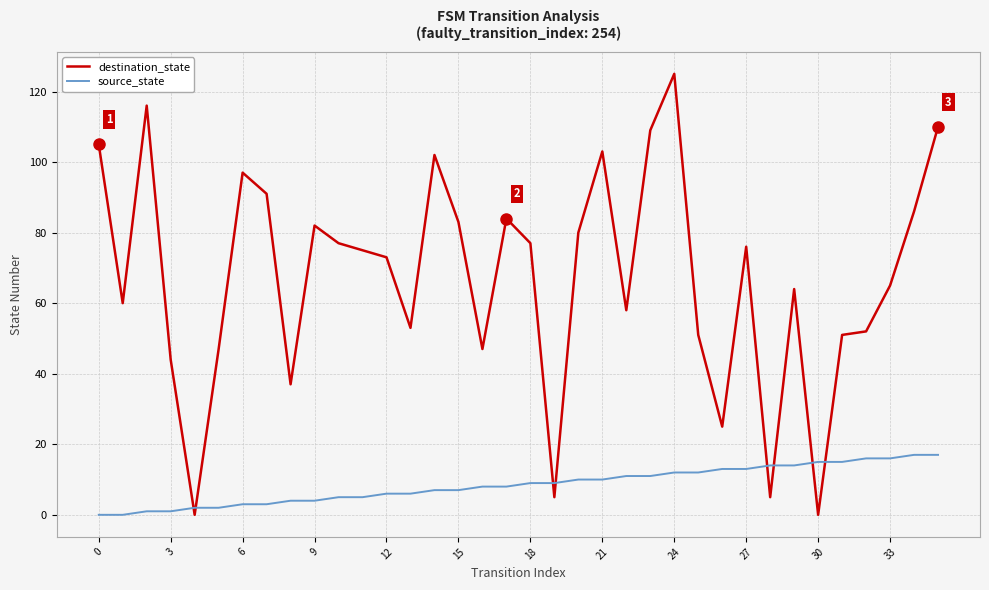

Which series has the largest total across all categories?

destination_state